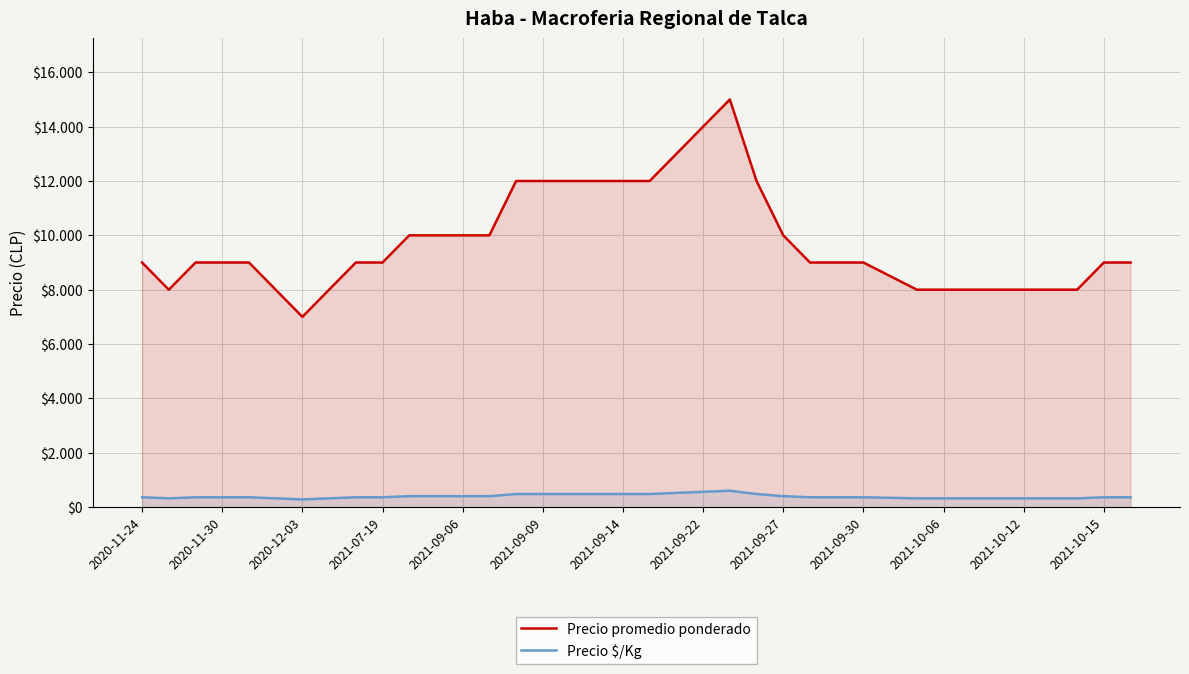

How many values in the Precio $/Kg series are below 360?

12